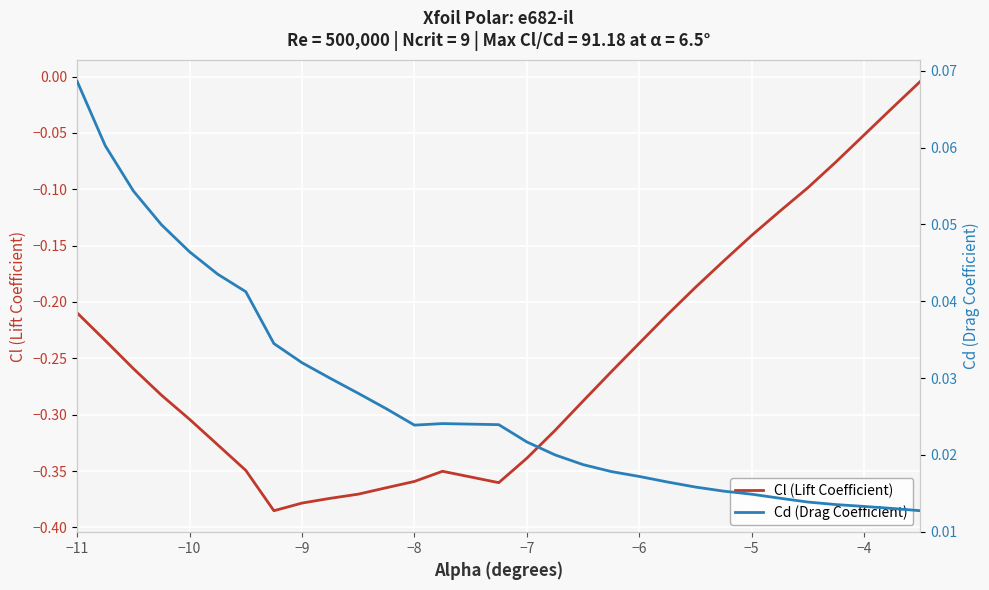

What is the difference between the maximum and minimum values in the Cl (Lift Coefficient) series?

0.4